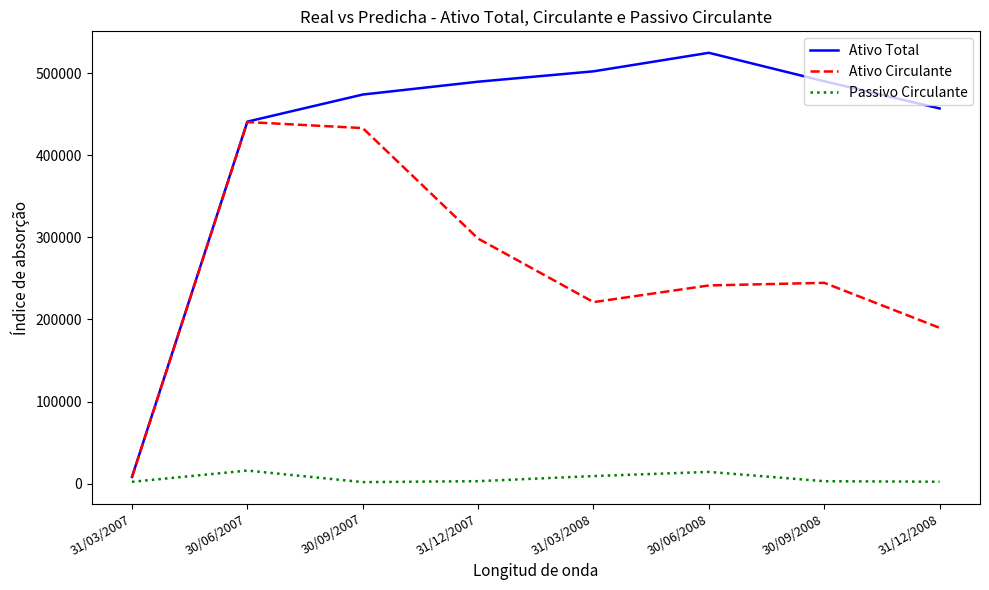

List the series in order of their peak value, highest first.

Ativo Total, Ativo Circulante, Passivo Circulante